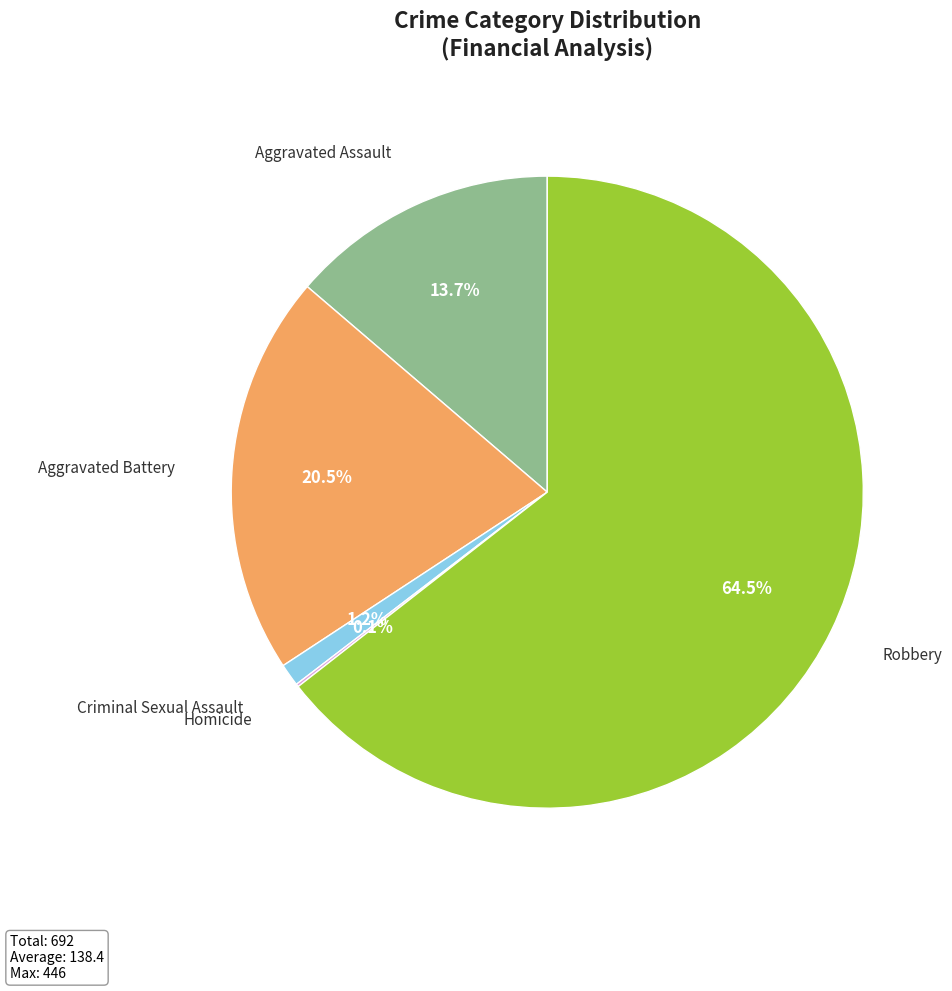

Is there any slice that represents more than half of the pie?

Yes